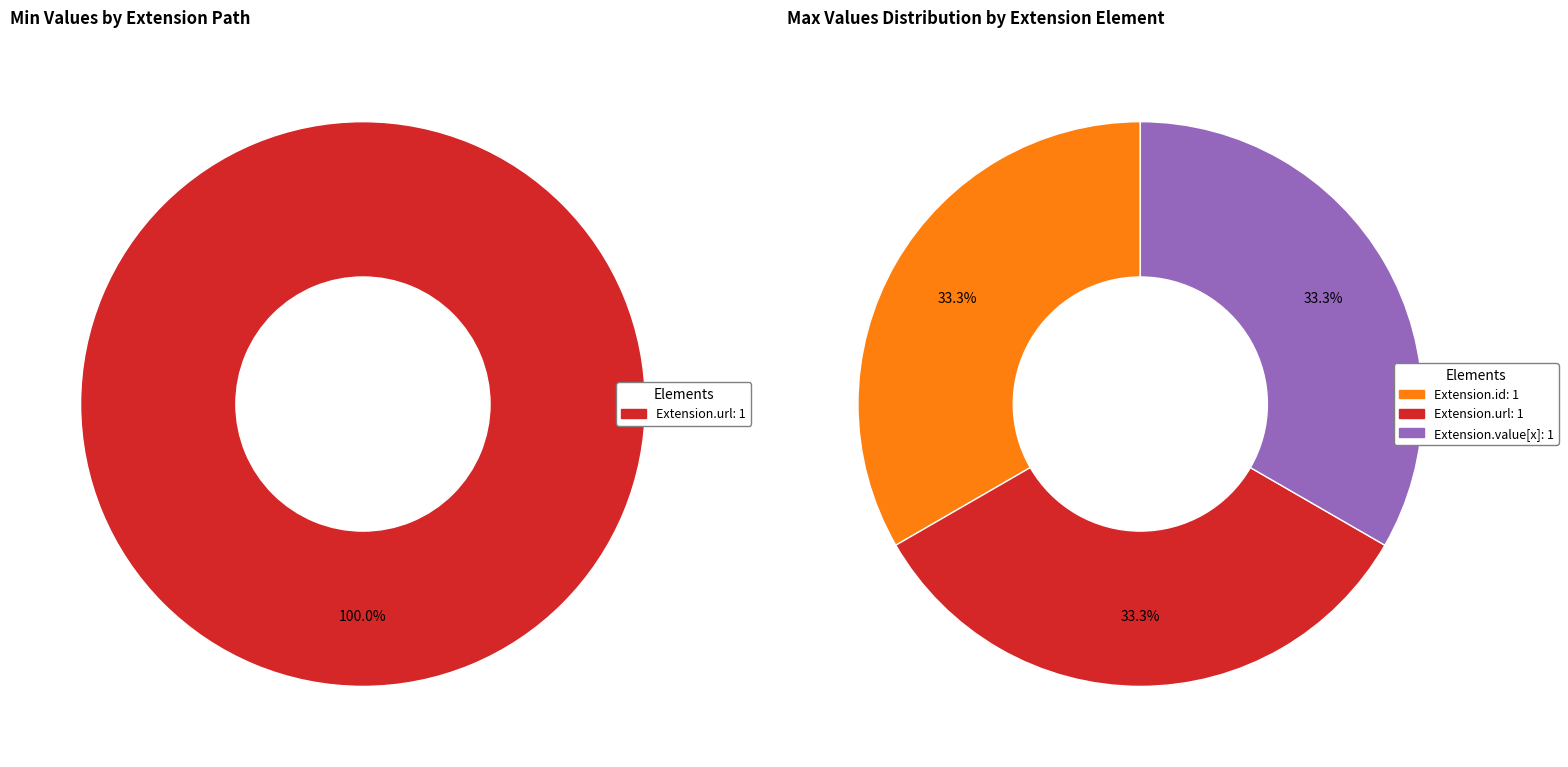

The Extension.id slice represents 0% of the pie. True or false?

True